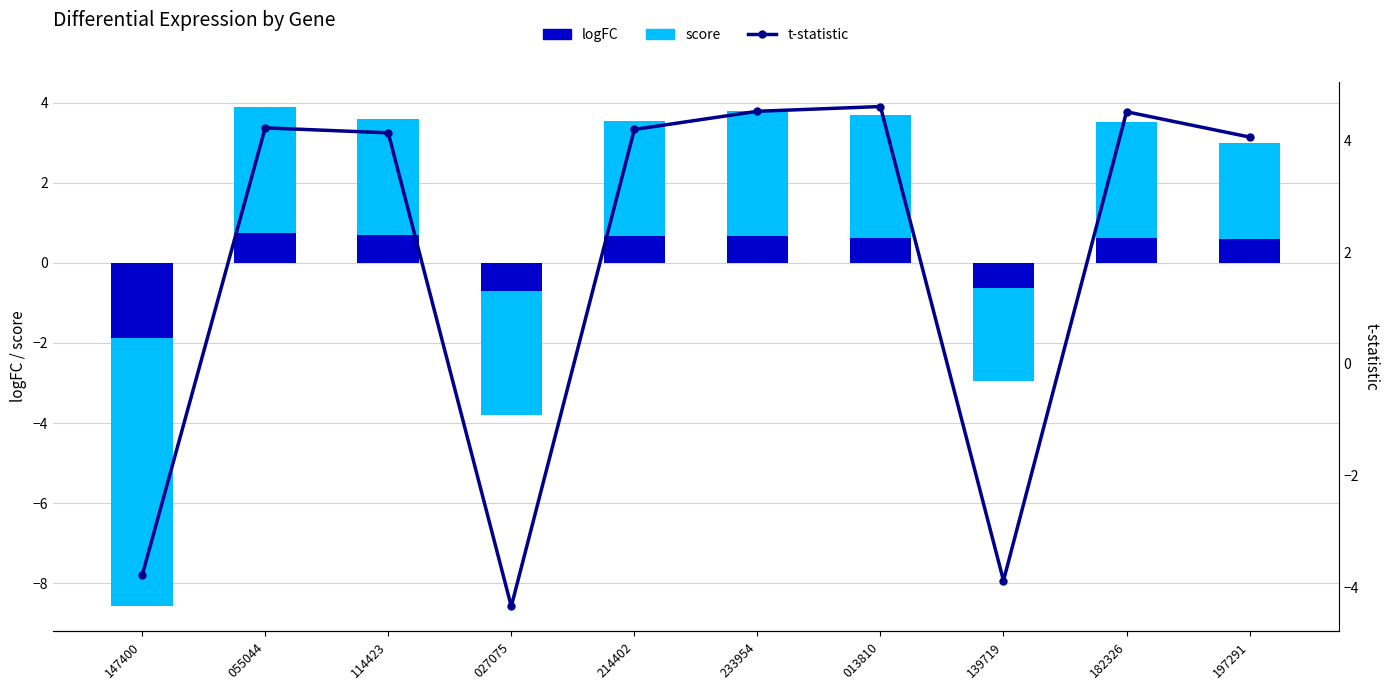

What is the smallest value displayed?

-6.7